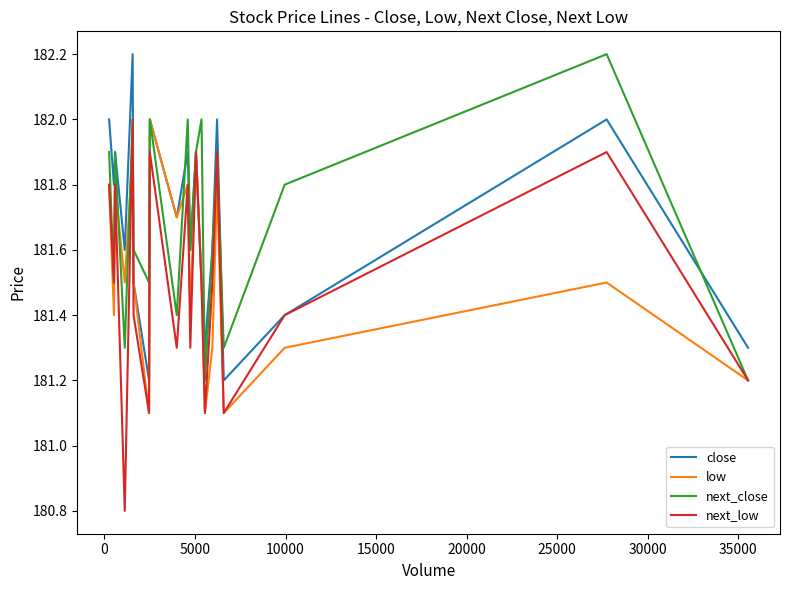

What is the greatest value displayed?

182.2